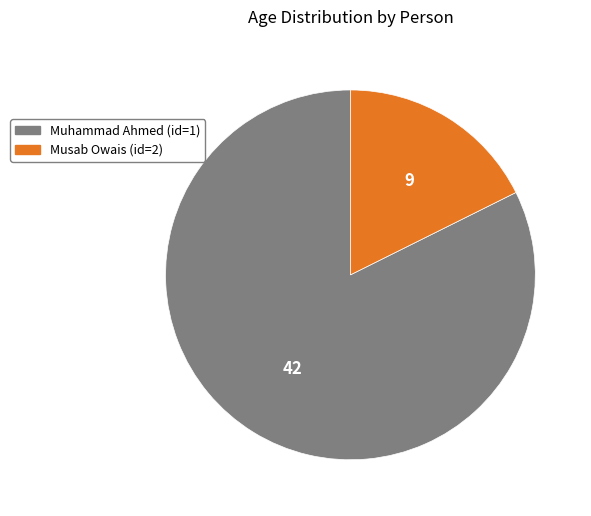

What is the majority slice?

Muhammad Ahmed (id=1)